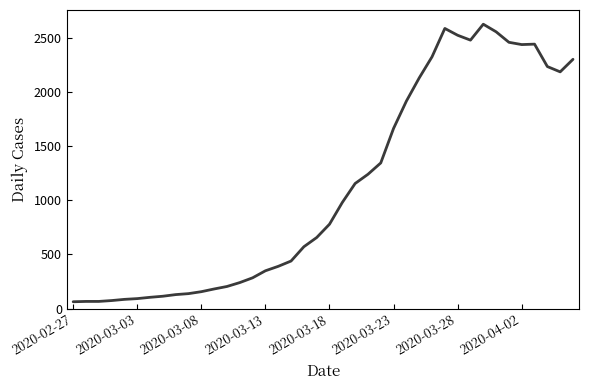

What is the smallest value displayed?

63